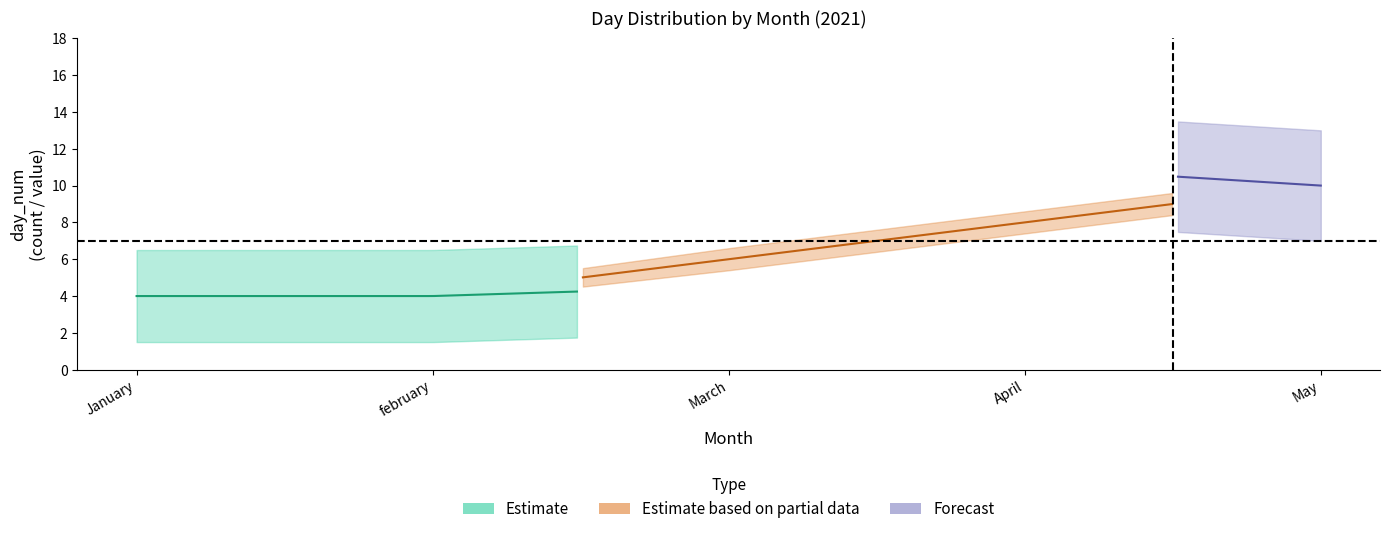

At how many categories does at least one series exceed 6?

4